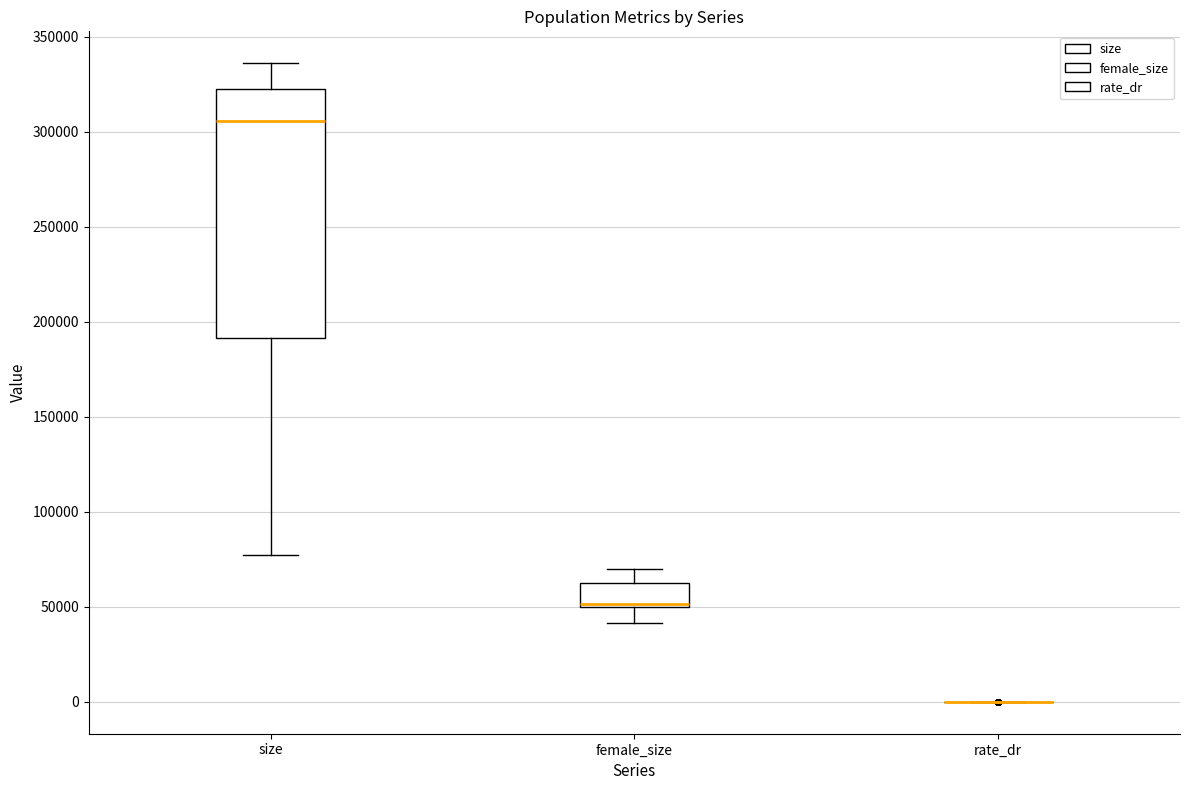

Reading left to right, read every box against the y-axis: the position of its median line, the range the box covers, and the ends of its whiskers. The values are not printed on the chart, so give them approximately, as read against the axis.

size: median 305000, box 190000 to 325000, whiskers 75000 to 335000
female_size: median 50000 (just above the box's lower edge), box 50000 to 60000, whiskers 40000 to 70000
rate_dr: box collapsed to a line at 0, whiskers 0 to 0